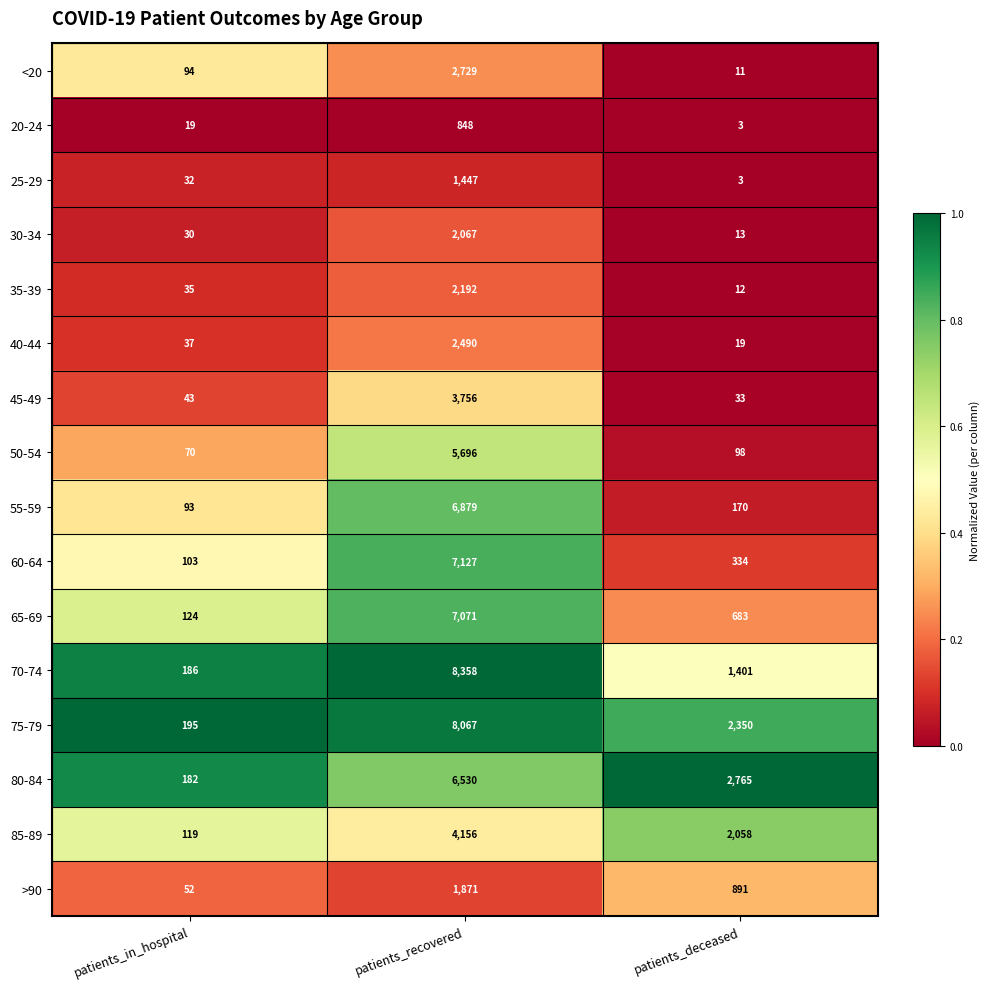

The 45-49 series shows 71 at patients_in_hospital. True or false?

False